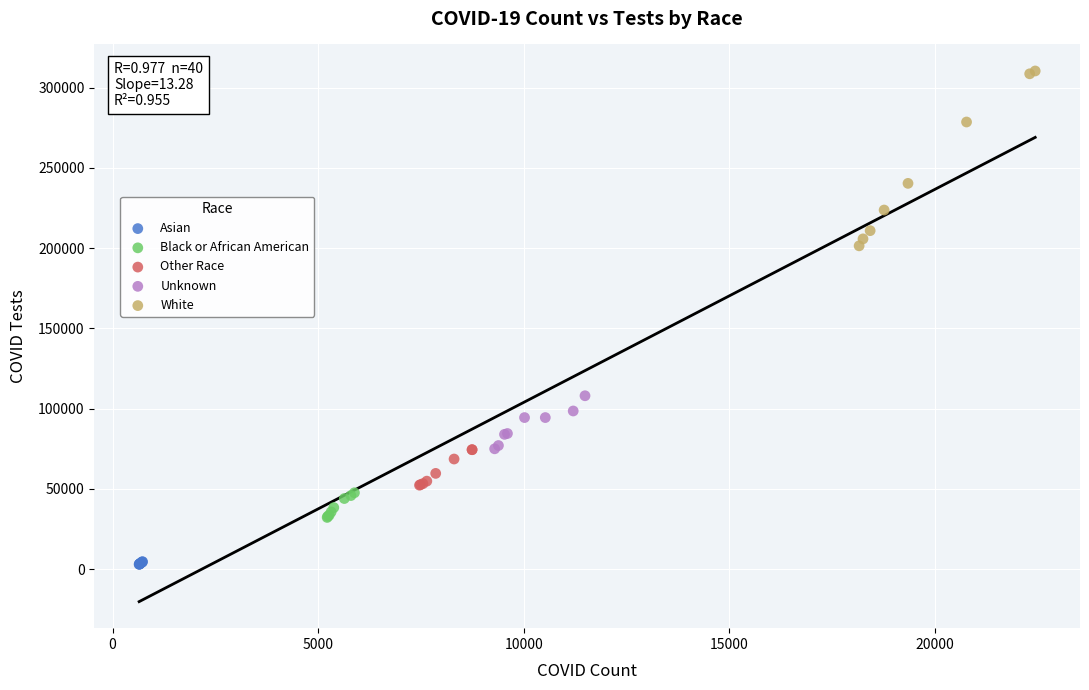

Which series reaches the minimum Y coordinate?

Asian